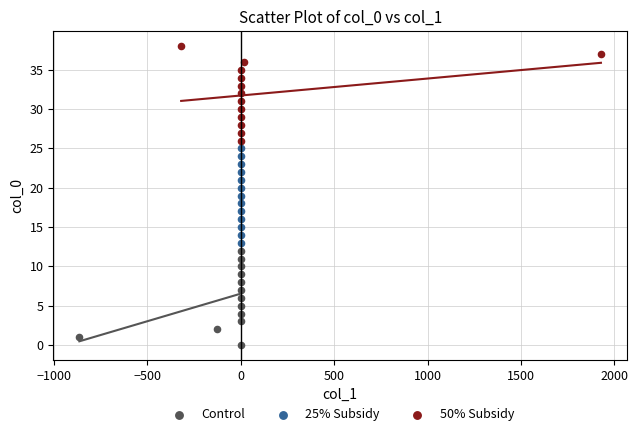

Which series contains the highest Y value?

50% Subsidy